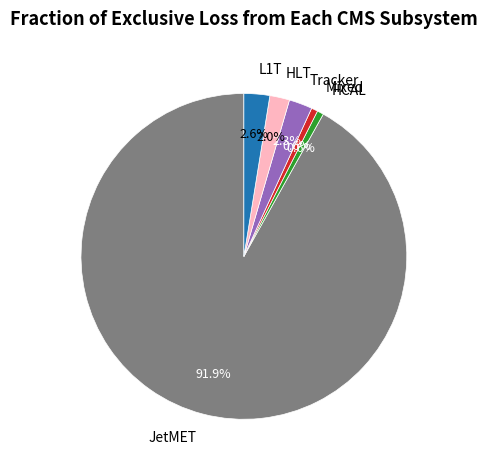

Which category has the biggest portion of the pie?

JetMET